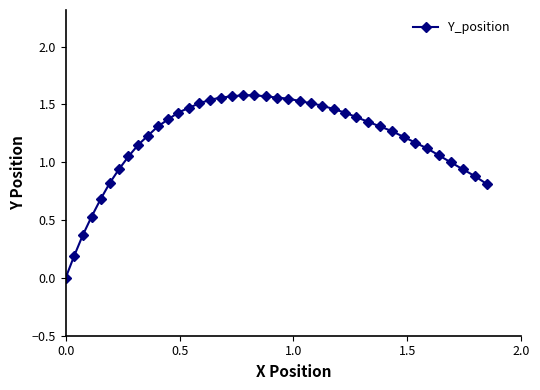

What is the sum of all values?

47.5